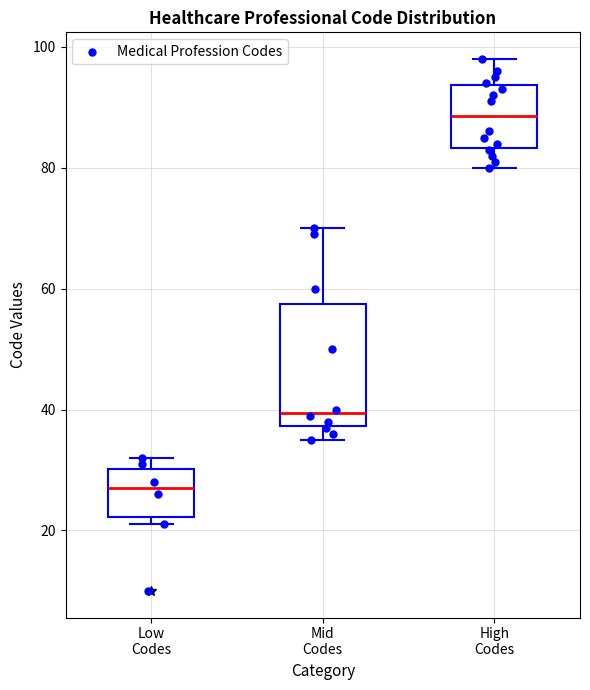

Which box's median line is the highest?

High Codes